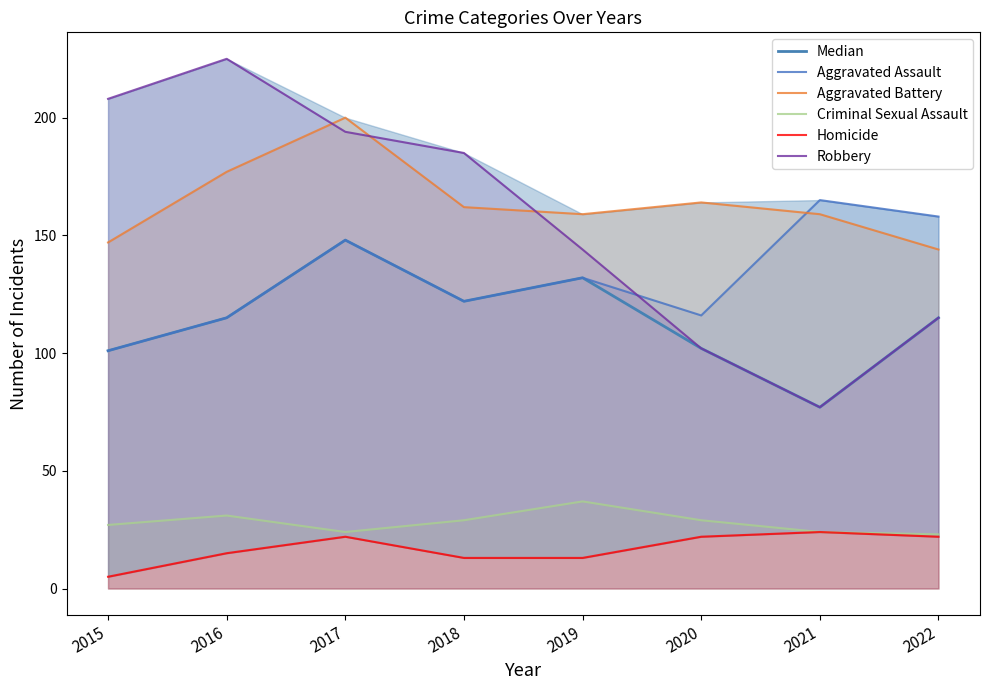

What is the difference between the highest and lowest values at 2022?

136